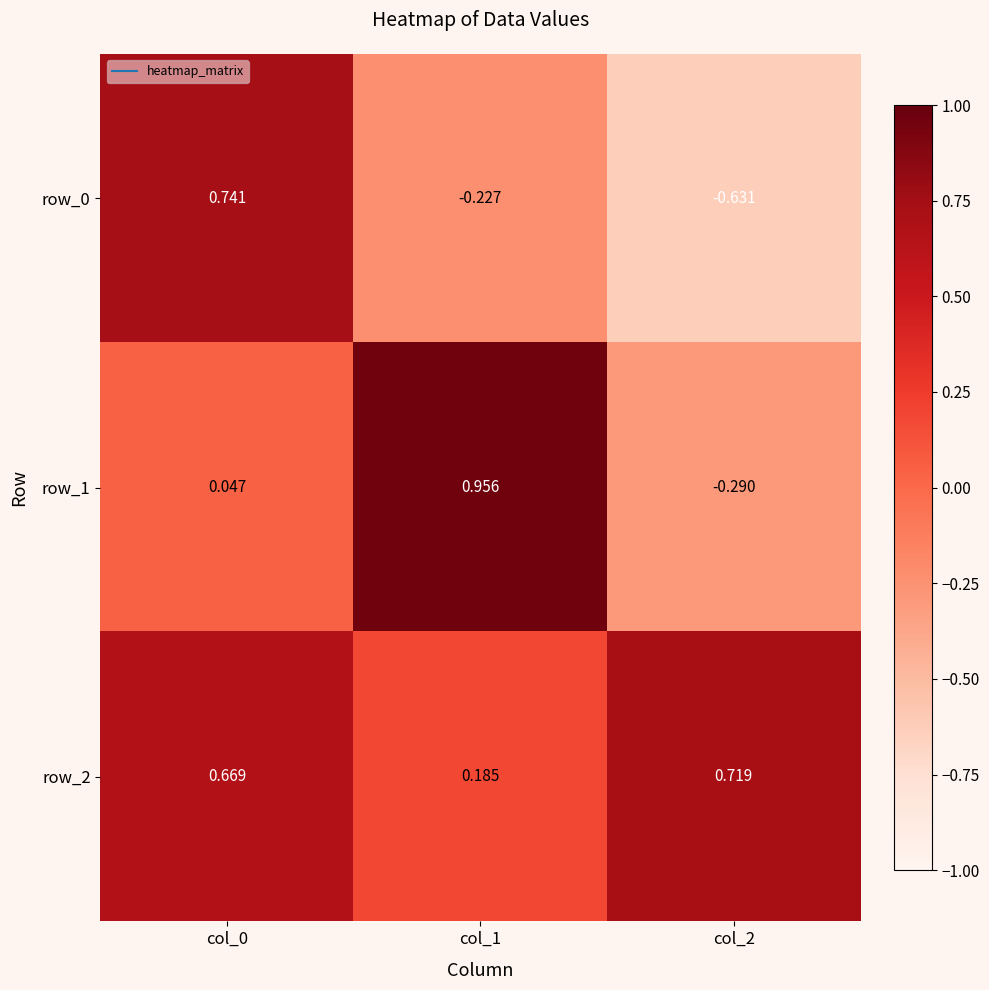

Is the value of row_0 at col_2 greater than the value of row_1 at col_1?

No